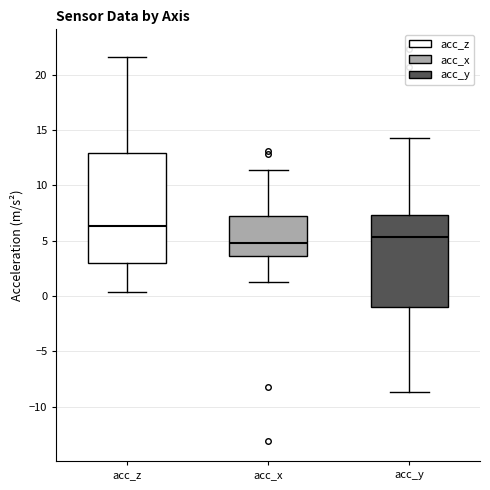

Reading left to right, read every box against the y-axis: the position of its median line, the range the box covers, and the ends of its whiskers. The values are not printed on the chart, so give them approximately, as read against the axis.

acc_z: median 6.5, box 3.0 to 13.0, whiskers 0.5 to 21.5
acc_x: median 4.5, box 3.5 to 7.0, whiskers 1.0 to 11.5
acc_y: median 5.5, box -1.0 to 7.5, whiskers -8.5 to 14.0